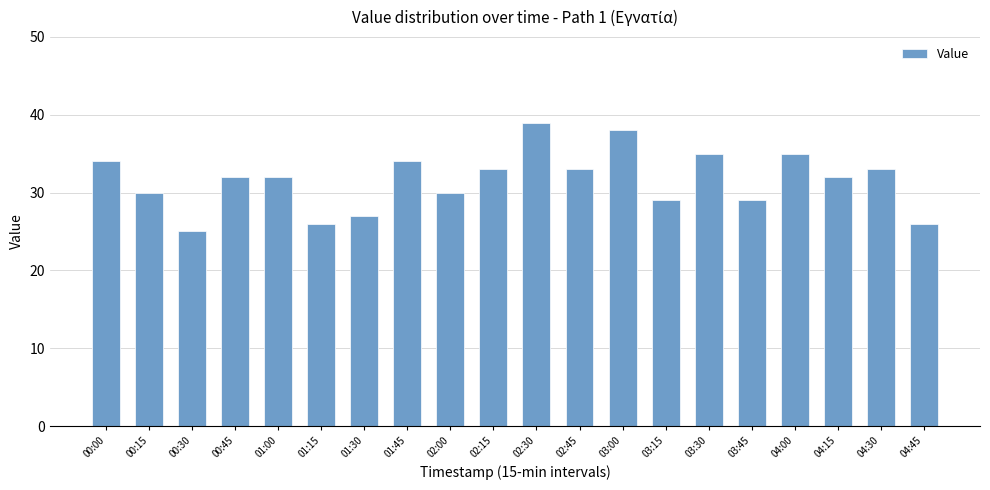

What is the greatest value displayed?

39